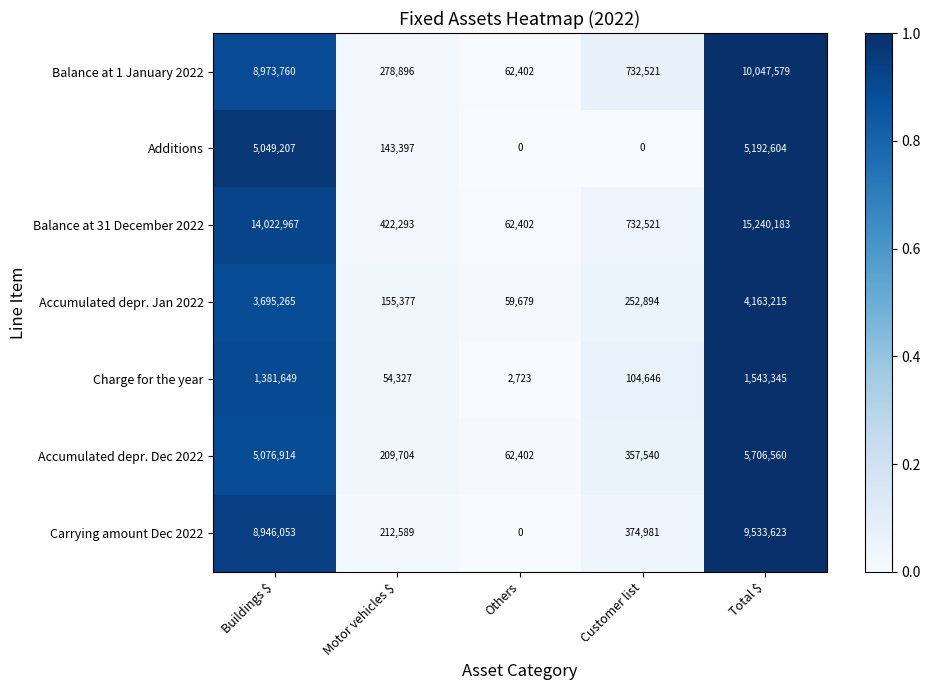

At which category is the sum across all series the highest?

Total $